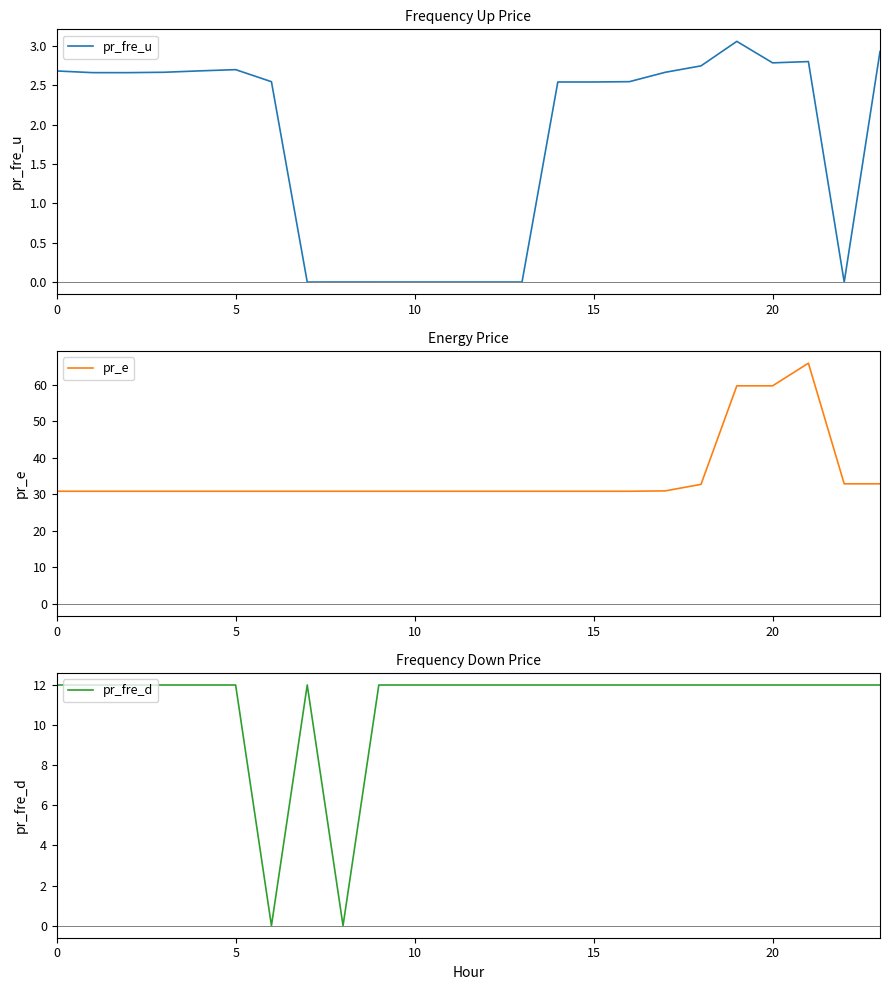

True or false: pr_fre_u and pr_e cross at least once.

False